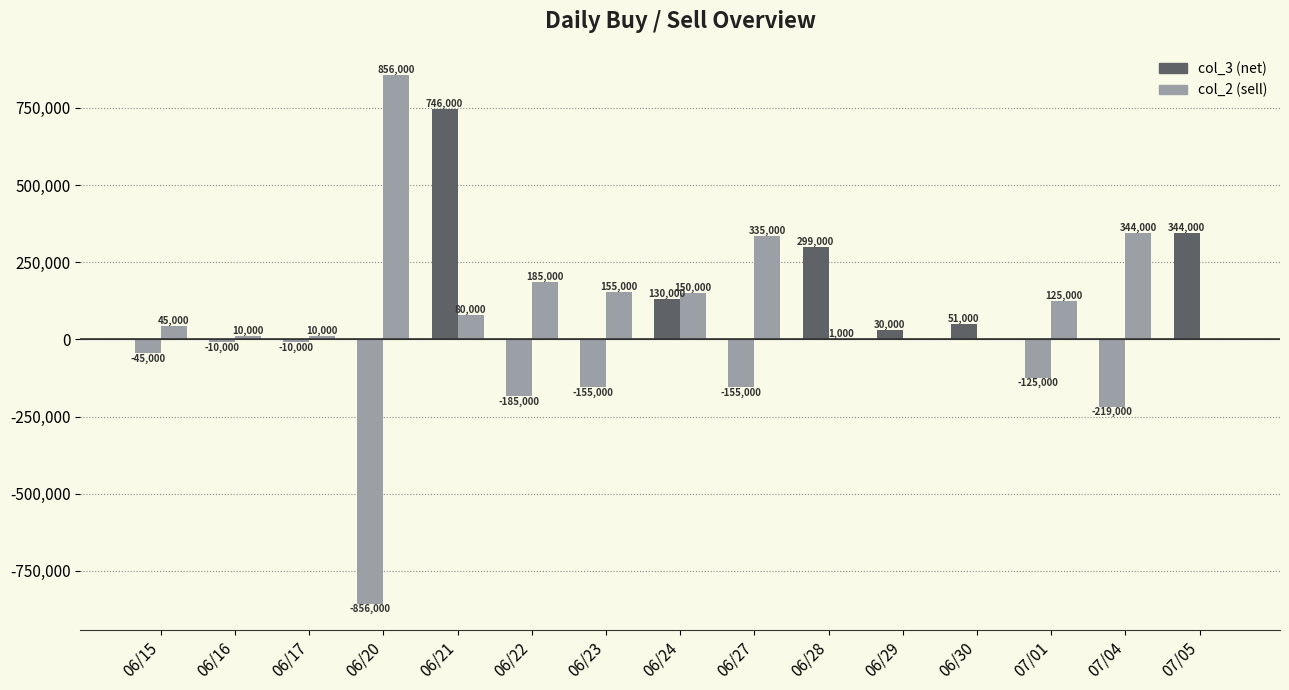

How many data points does each series have?

15